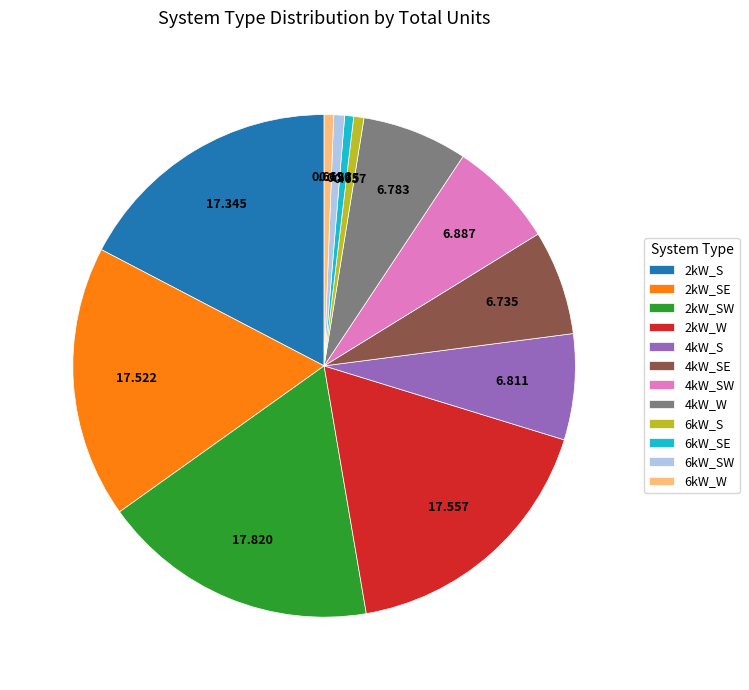

Does 6kW_SE represent more than half of the total?

No